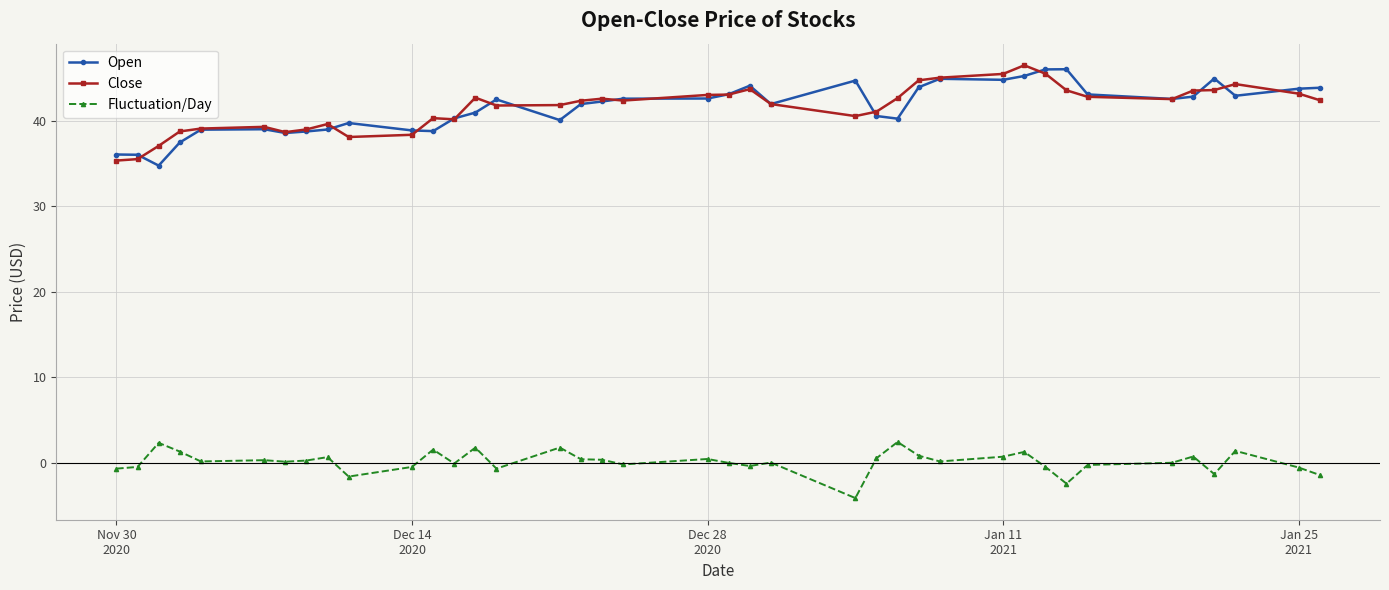

At how many categories does at least one series exceed 9?

39